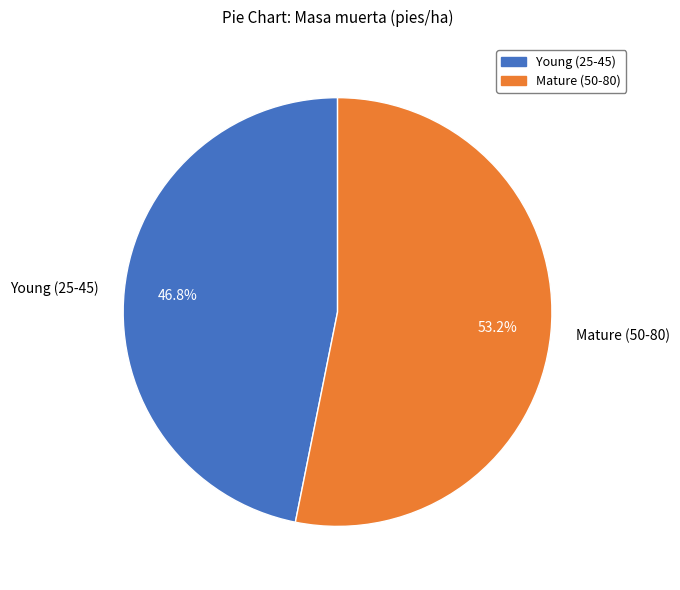

Count the number of slices in the pie.

2